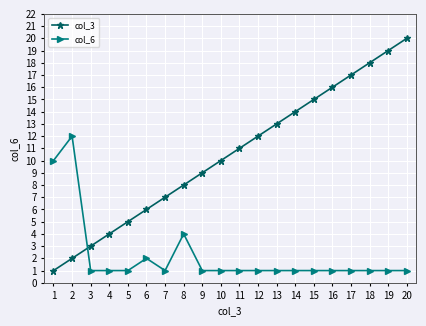

List the series in order of their overall mean, lowest first.

col_6, col_3